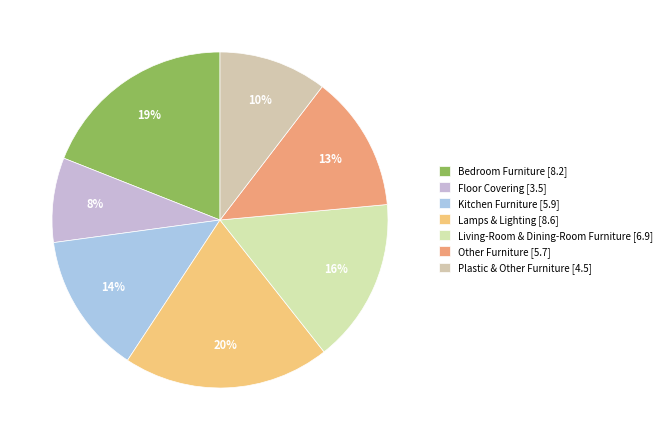

The Other Furniture slice represents 6% of the pie. True or false?

False